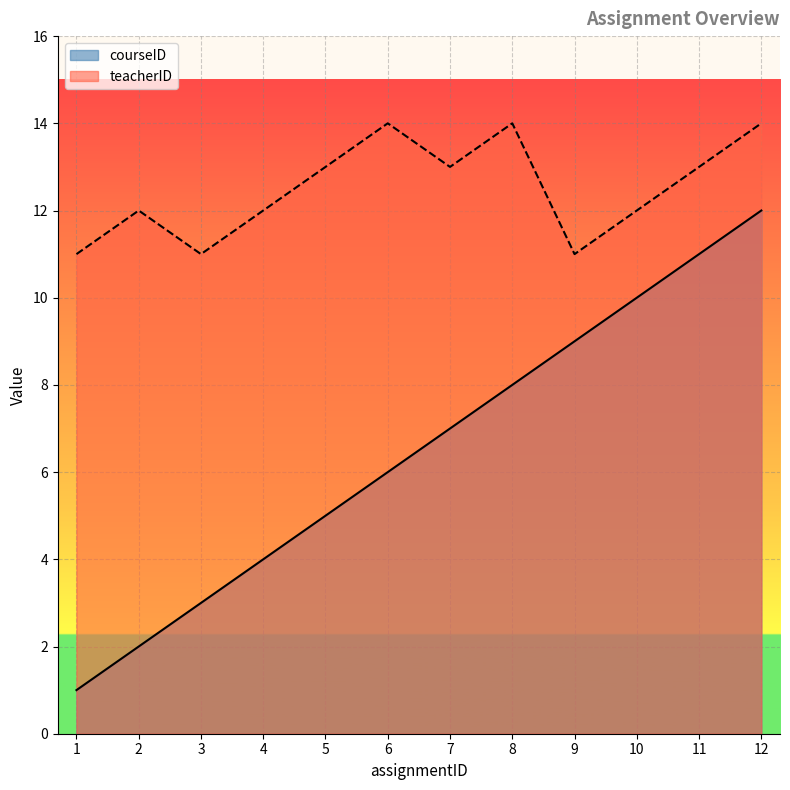

How many data points in courseID are above 7?

5